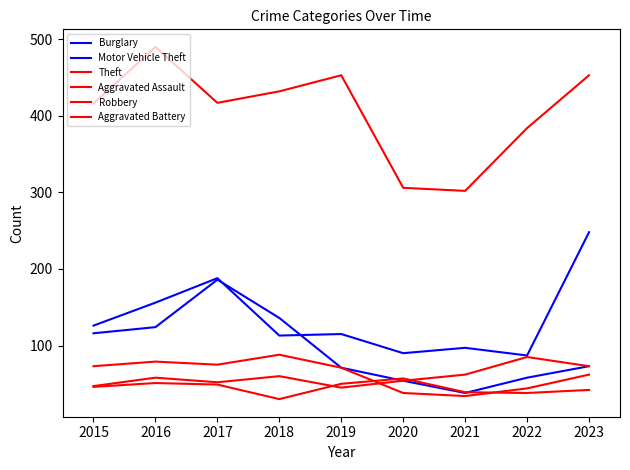

Is this an area chart (filled region under the line)?

No